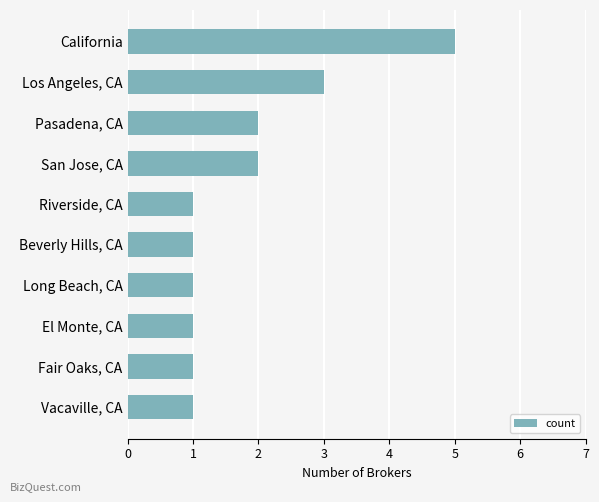

Reading top to bottom, what are all the values shown in this chart?

5	3	2	2	1	1	1	1	1	1